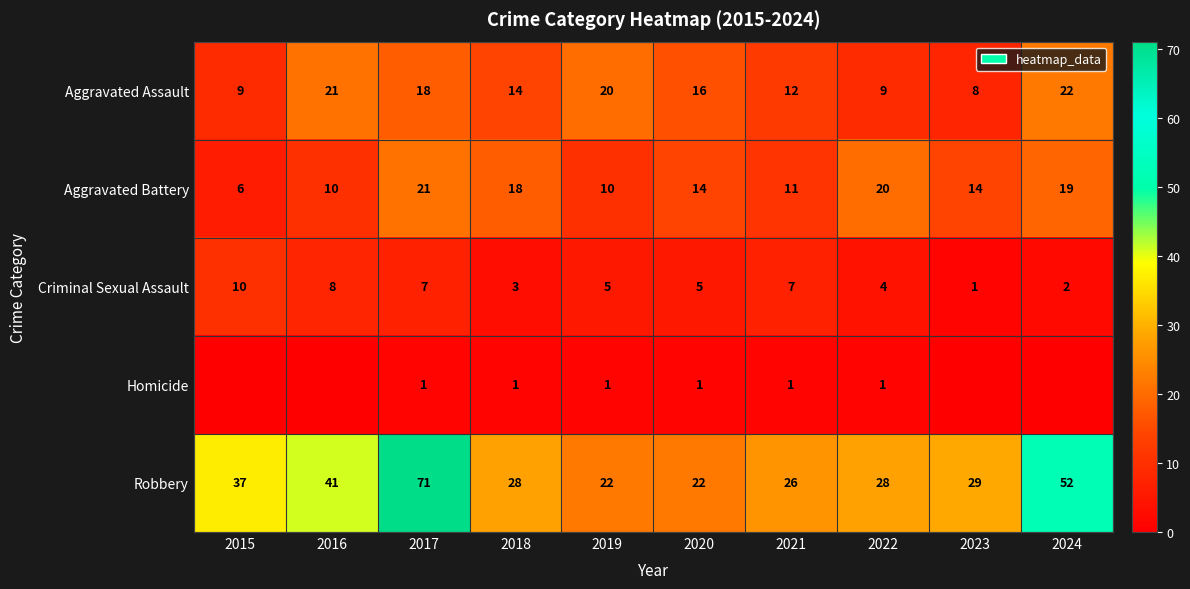

What is the difference between the maximum and minimum values in the Robbery series?

49